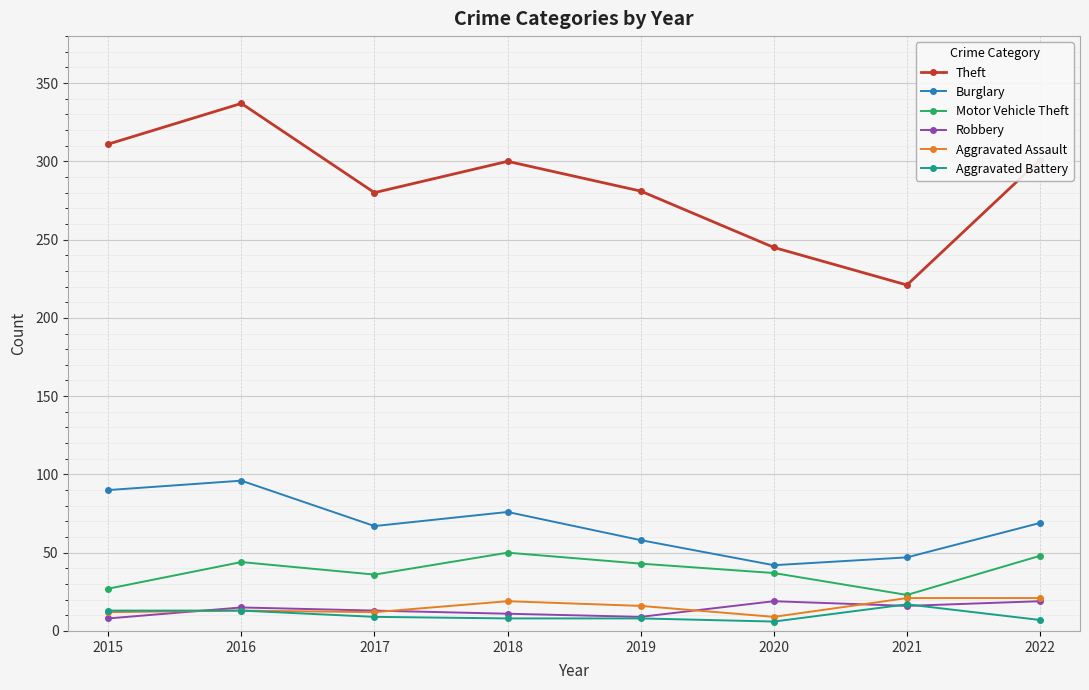

What is the difference between the highest and lowest values at 2016?

324